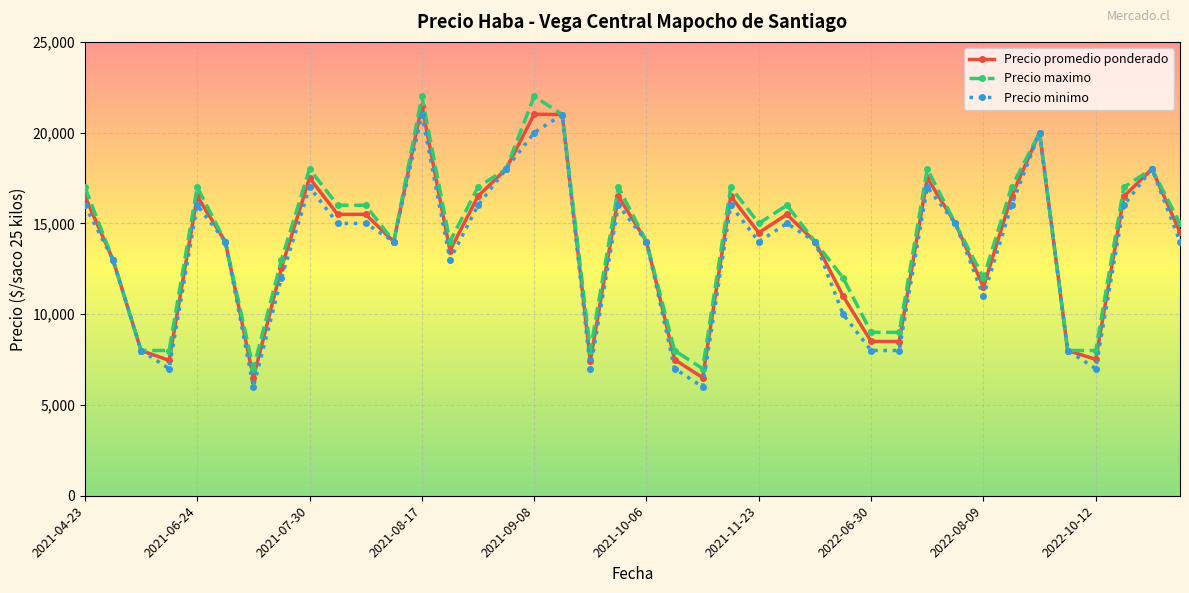

What is the value of the Precio promedio ponderado point at the 15th from the left?

16500